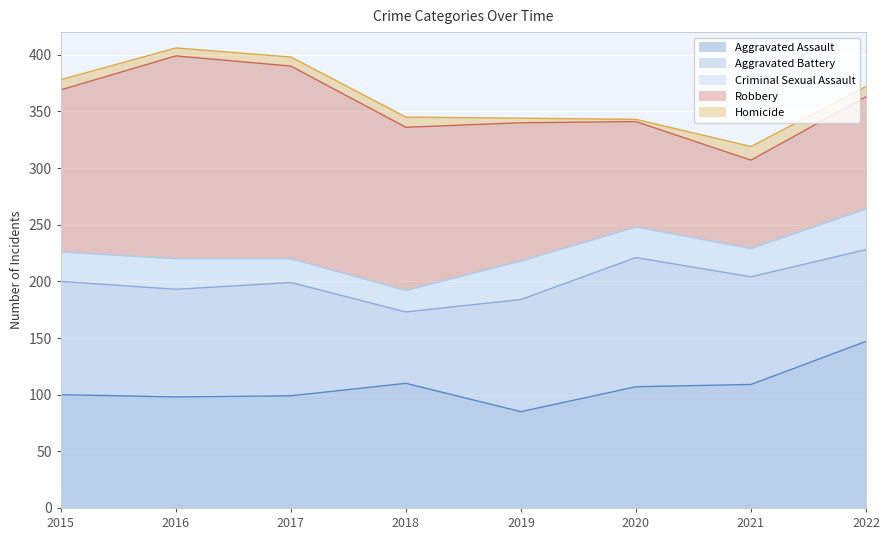

What is the smallest value displayed?

2